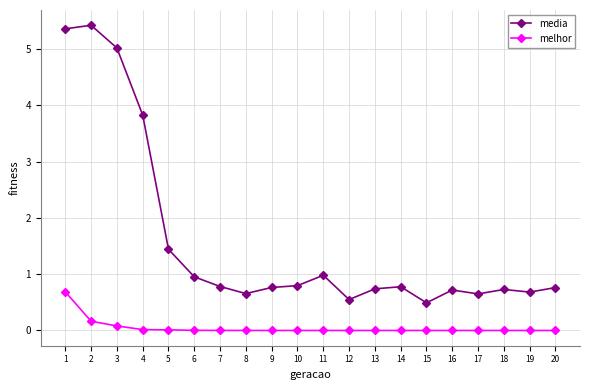

At which label is media closest to 2?

5